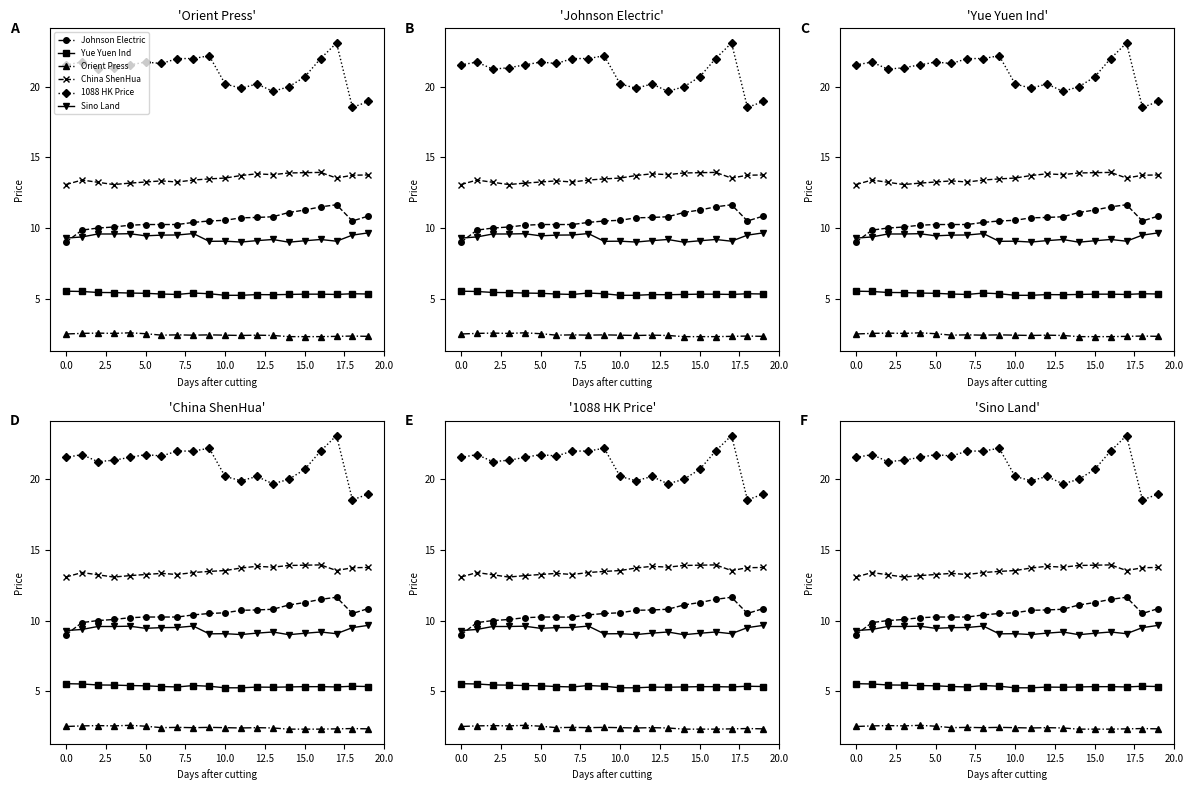

True or false: 1088 HK Price and Orient Press intersect in this chart.

False